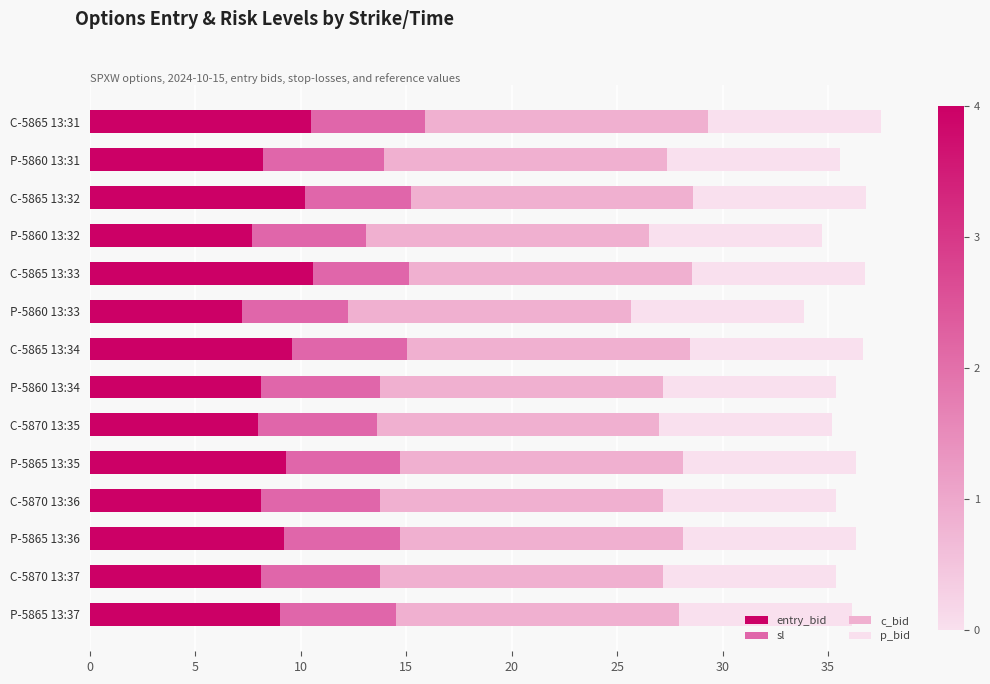

What is the difference between the entry_bid values at C-5865 13:34 and C-5870 13:37?

1.5